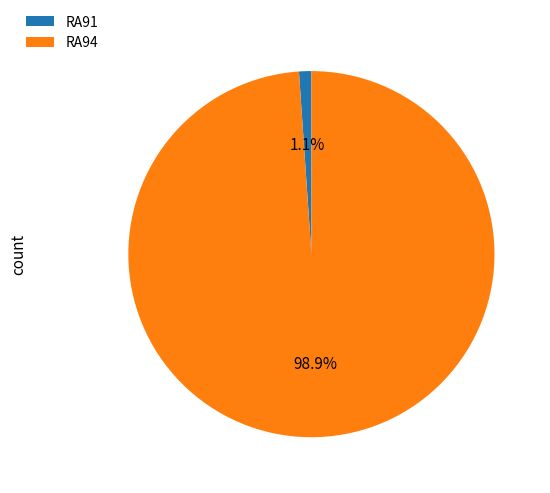

How many slices are in this pie chart?

2